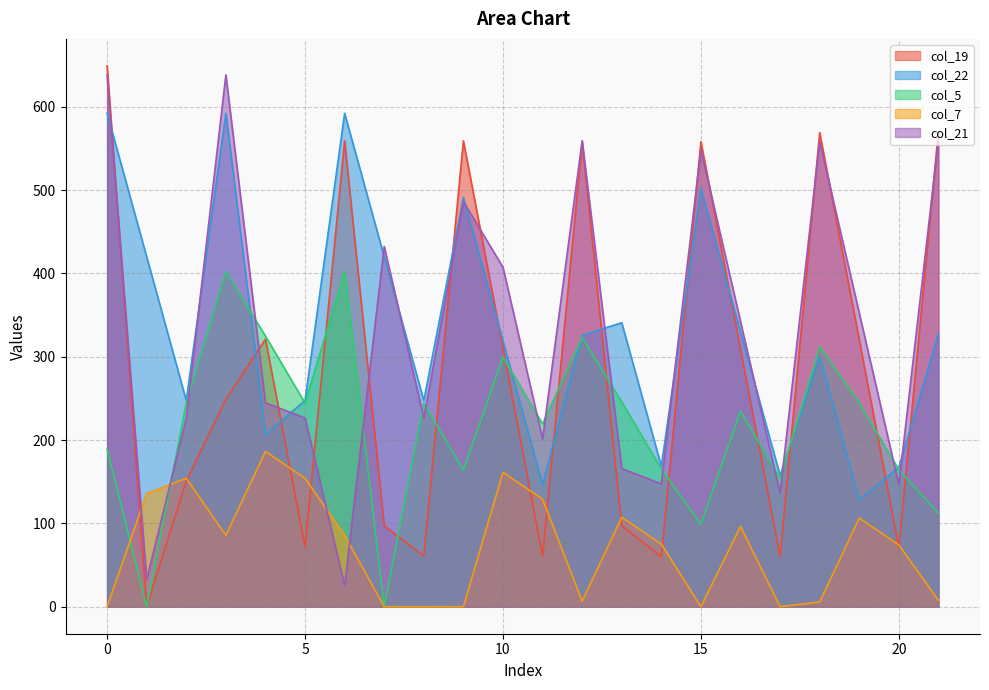

What is the average value of the col_19 series?

284.7